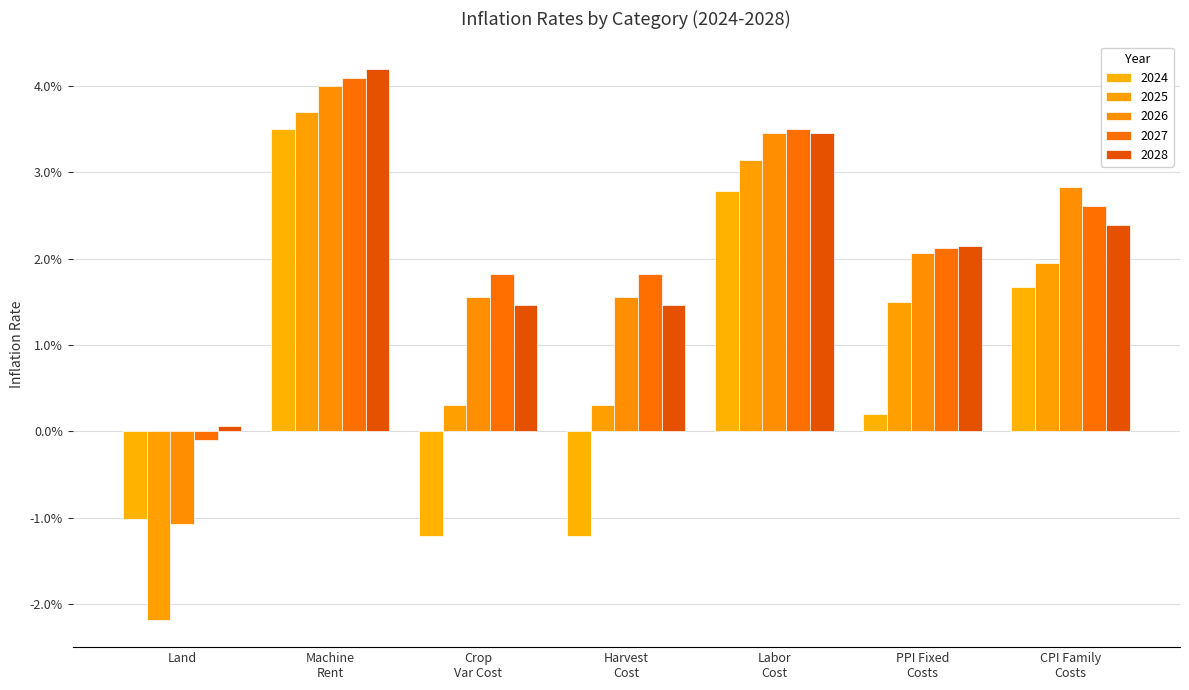

Does the chart contain any negative values?

Yes